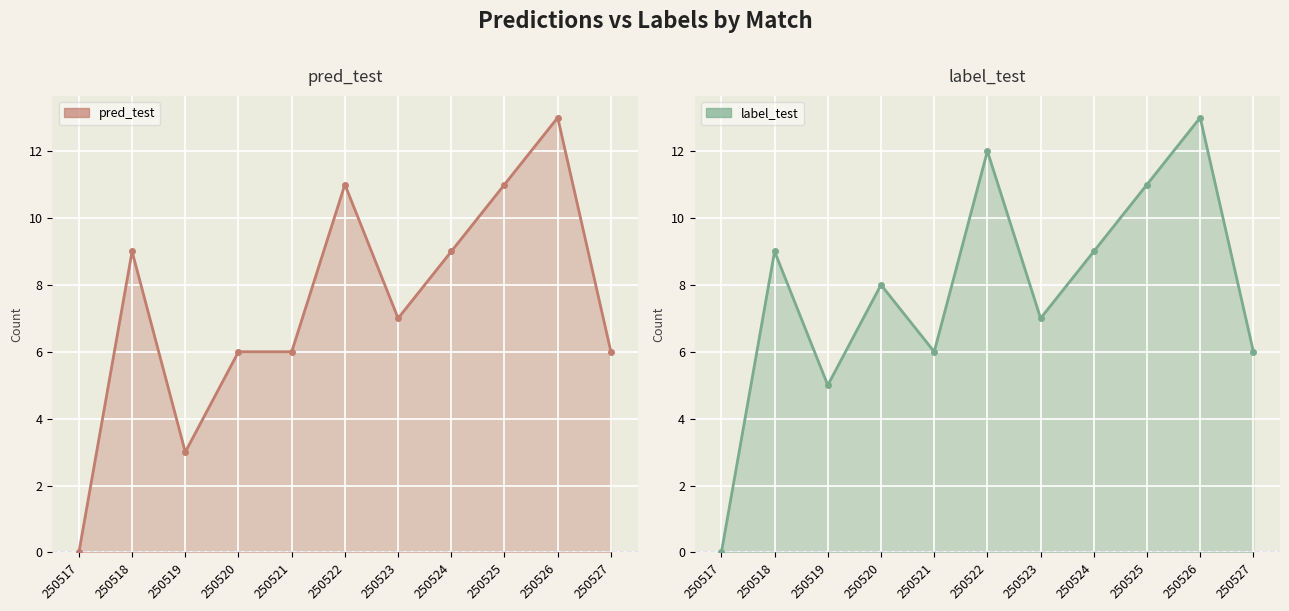

Reading right to left, transcribe all the data shown in this chart.

pred_test: 250527=6	250526=13	250525=11	250524=9	250523=7	250522=11	250521=6	250520=6	250519=3	250518=9	250517=0
label_test: 250527=6	250526=13	250525=11	250524=9	250523=7	250522=12	250521=6	250520=8	250519=5	250518=9	250517=0